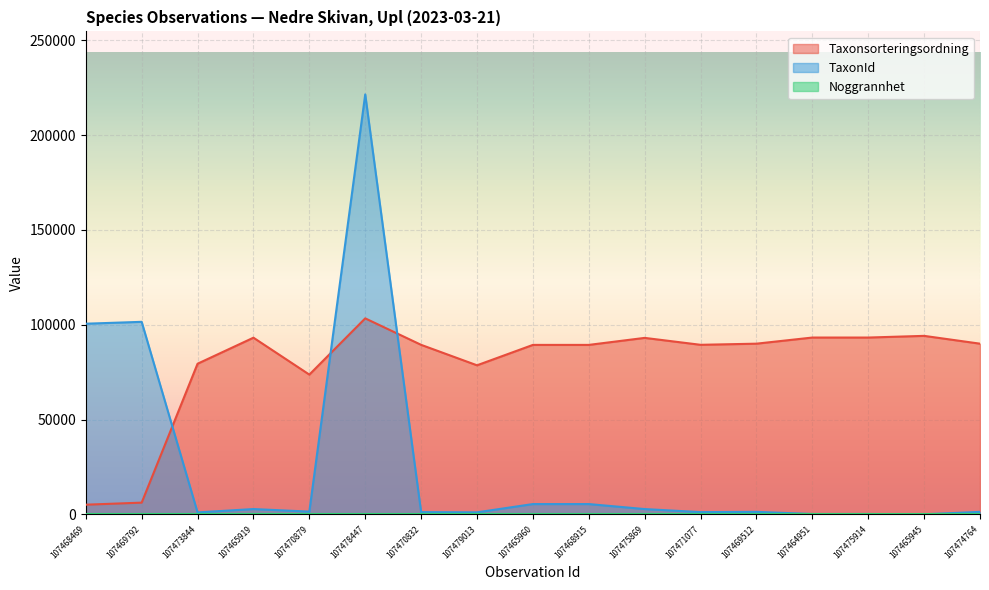

Does the chart display data point markers on the line(s)?

No